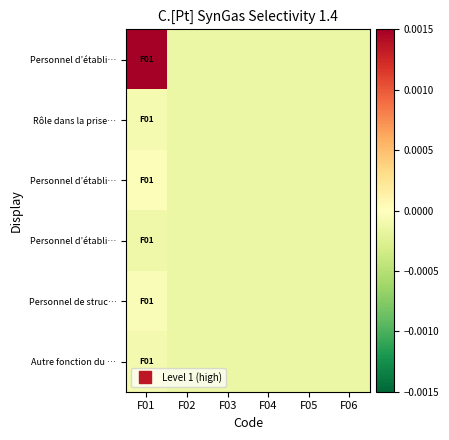

Which category has the highest value across all series?

F01